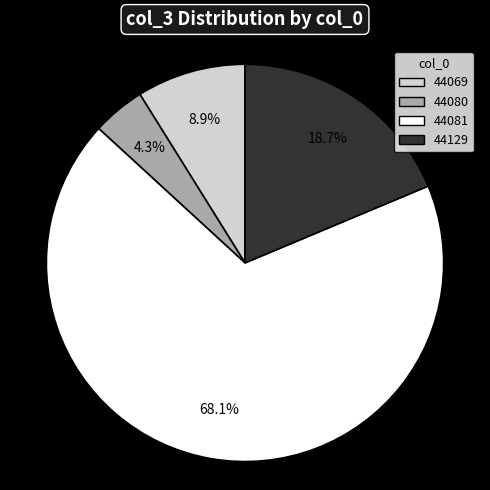

Combined, what portion of the pie is 44081 and 44080?

72.4%